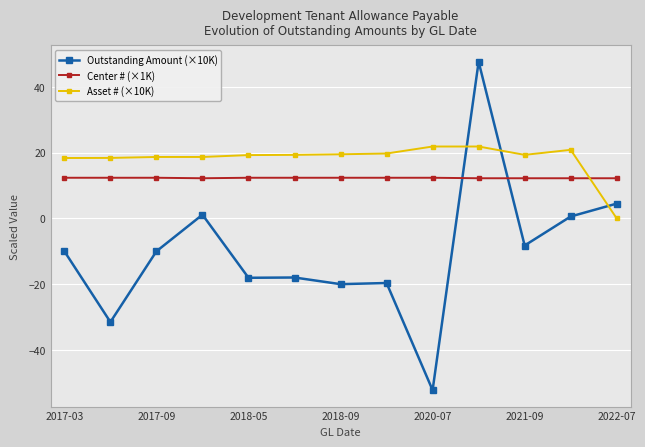

What is the value of the Outstanding Amount (×10K) point at the 2nd from the left?

-31.5